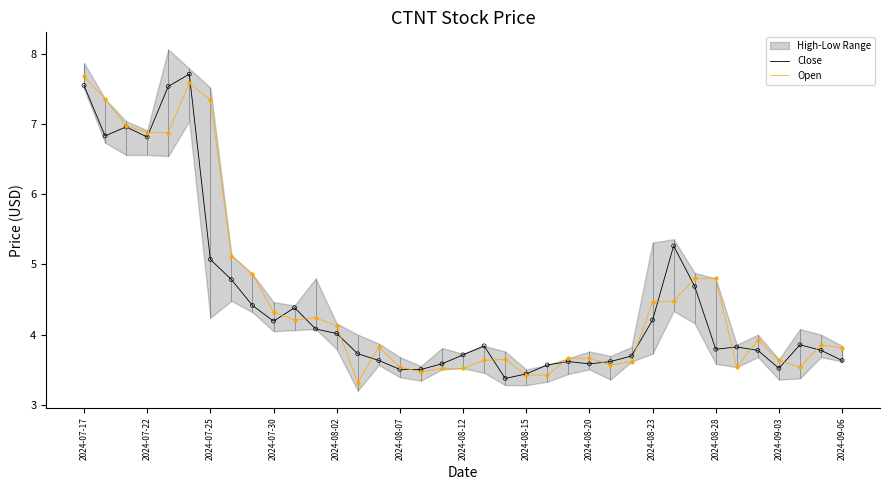

What is the minimum value for Close?

3.4